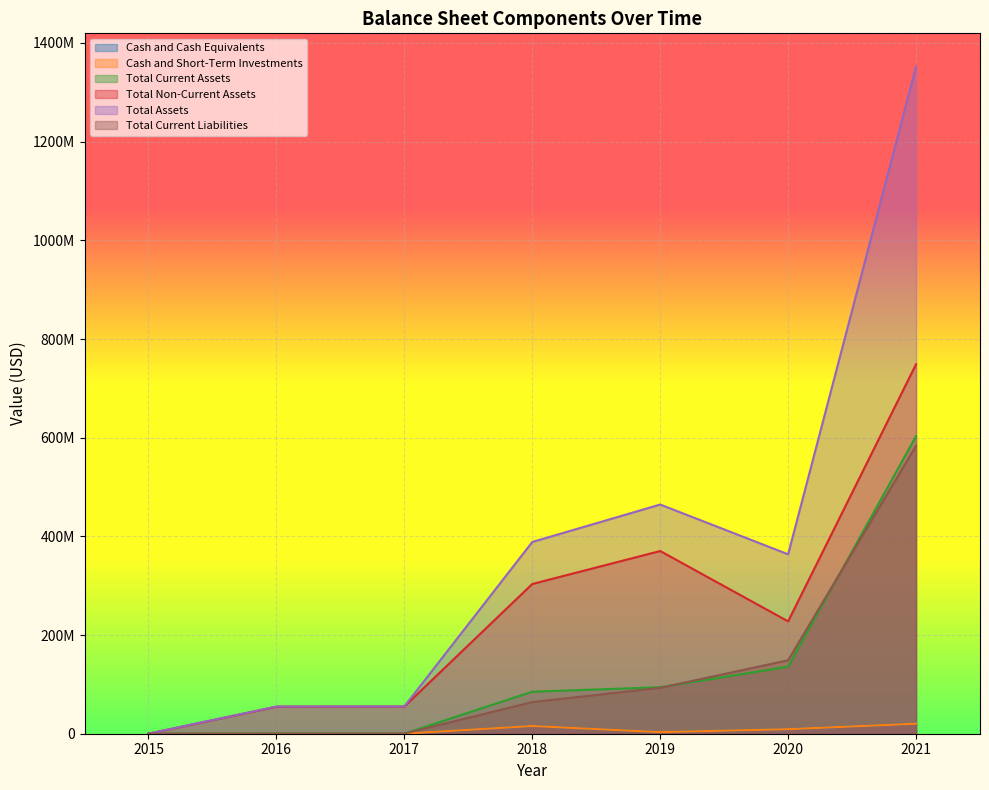

True or false: Cash and Short-Term Investments and Total Assets cross at least once.

False